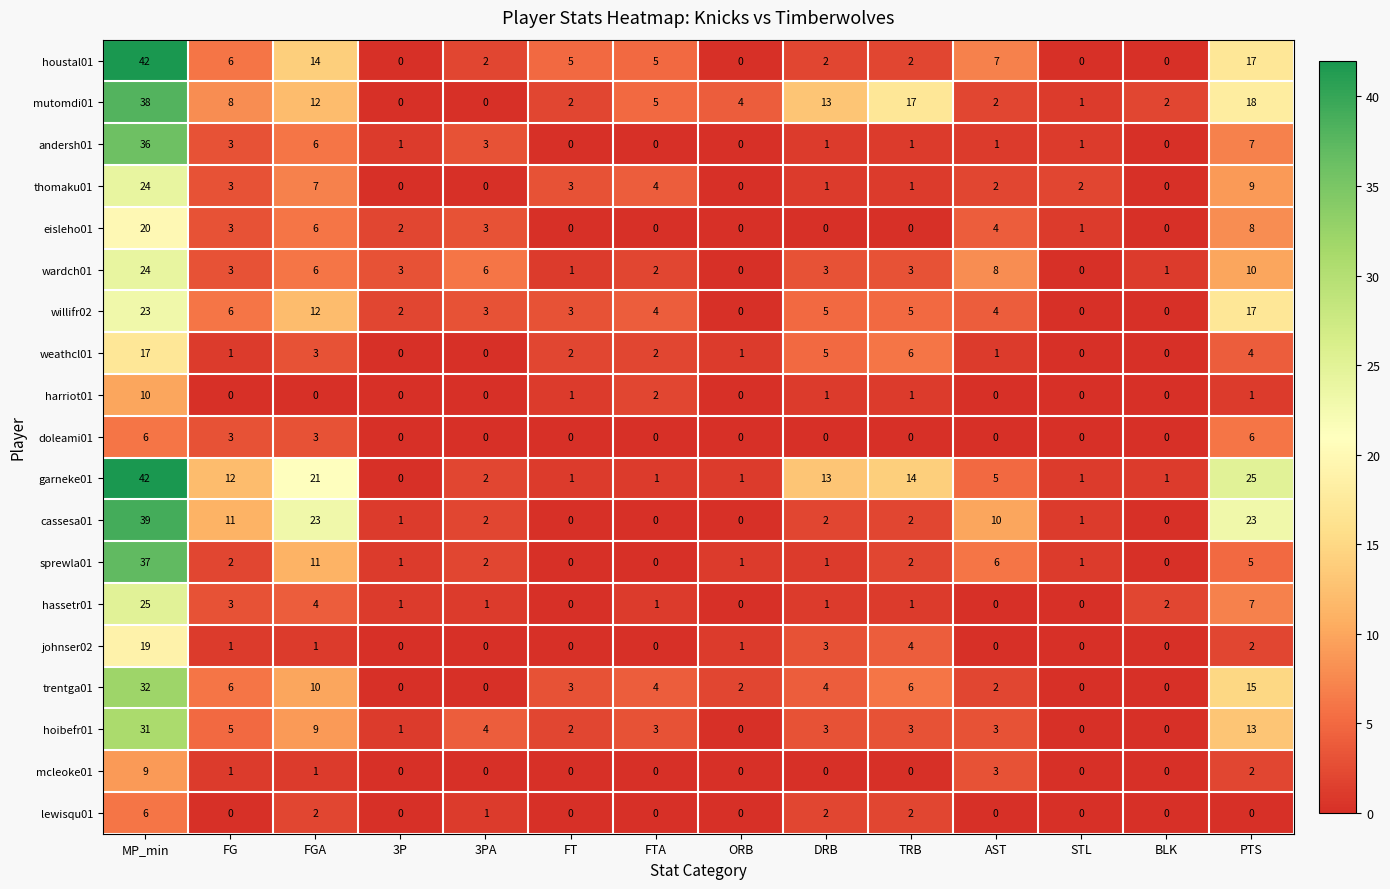

What is the spread (max minus min) of values at MP_min?

36